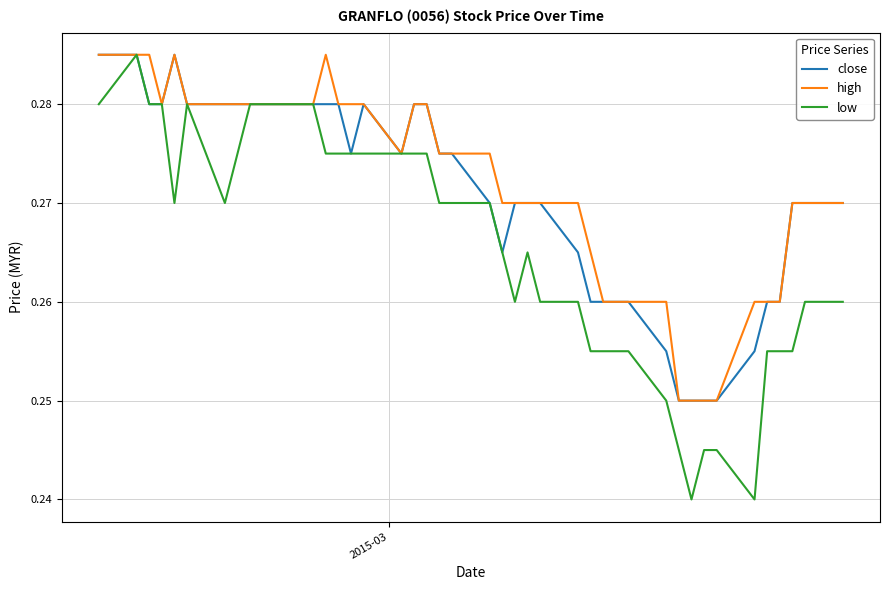

What is the value of the close point at the 11th from the left?

0.3